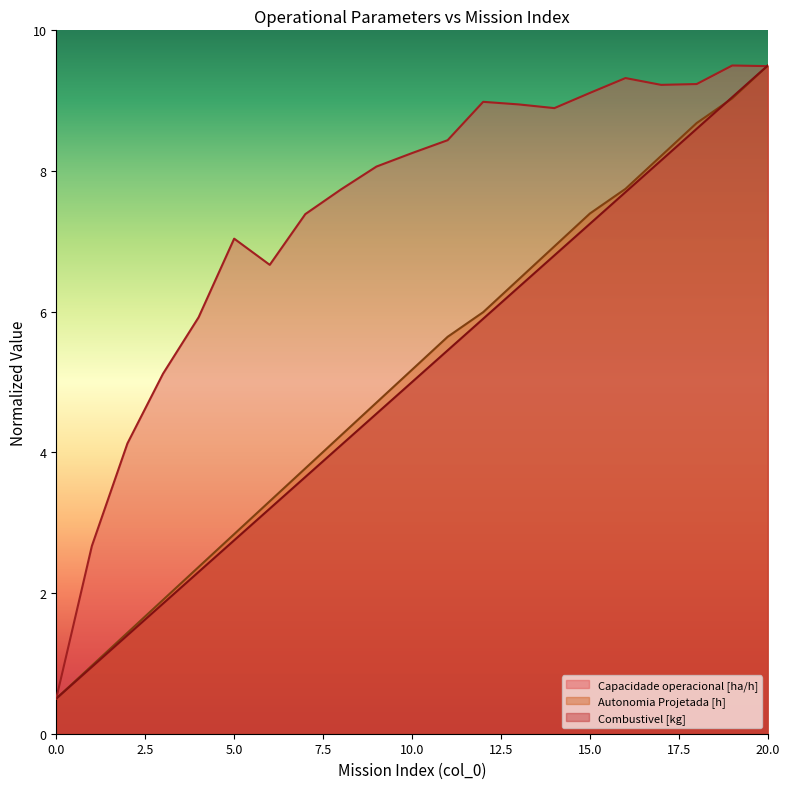

Where is Combustivel [kg] nearest to the value 5?

10.0